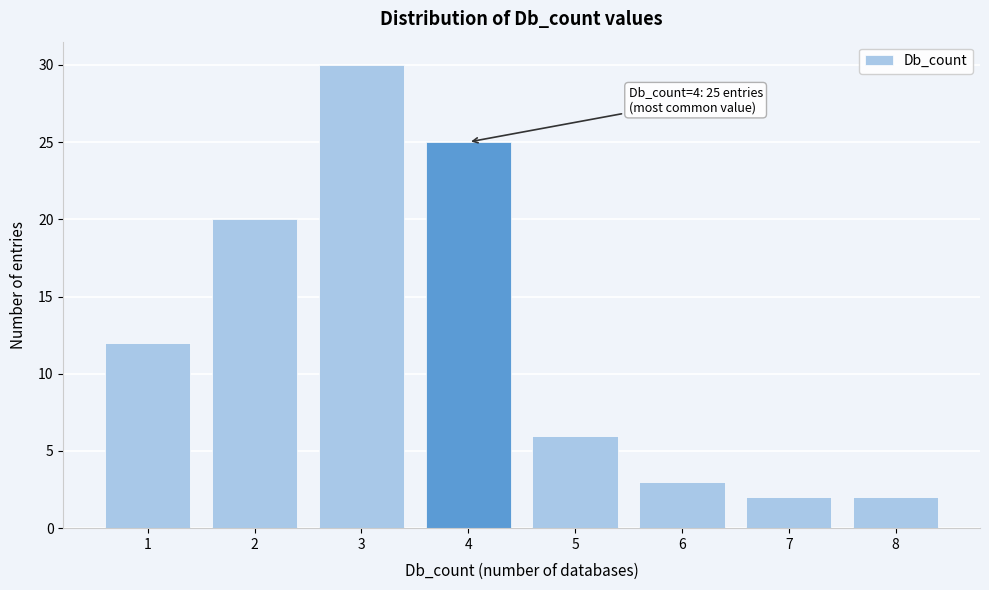

Reading right to left, what are all the values shown in this chart?

8=2	7=2	6=3	5=6	4=25	3=30	2=20	1=12